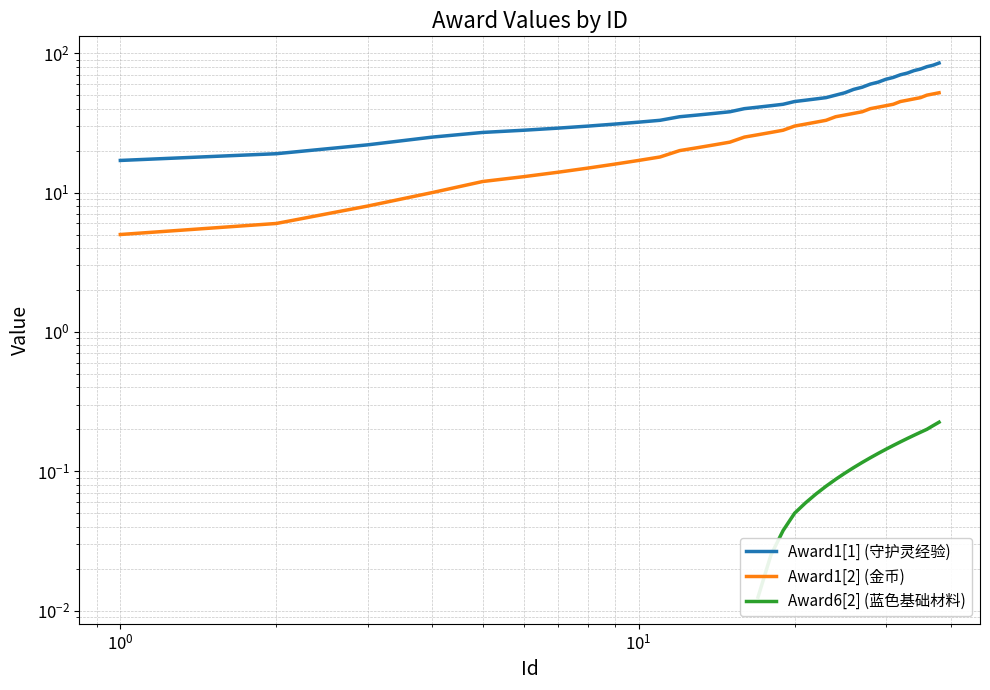

What are all the series names shown in the legend?

Award1[1] (守护灵经验), Award1[2] (金币), Award6[2] (蓝色基础材料)